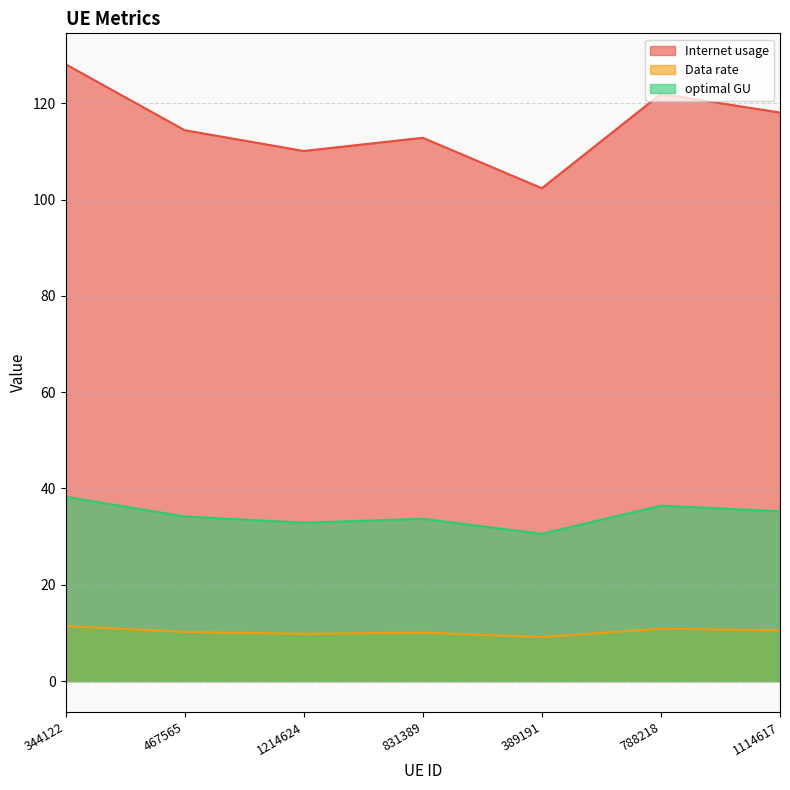

What is the spread (max minus min) of values at 467565?

104.2